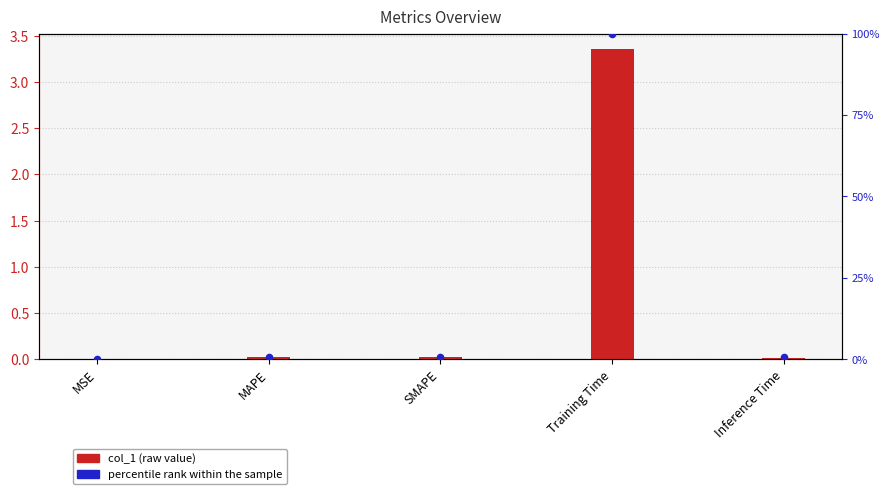

At how many categories does at least one series exceed 22?

1